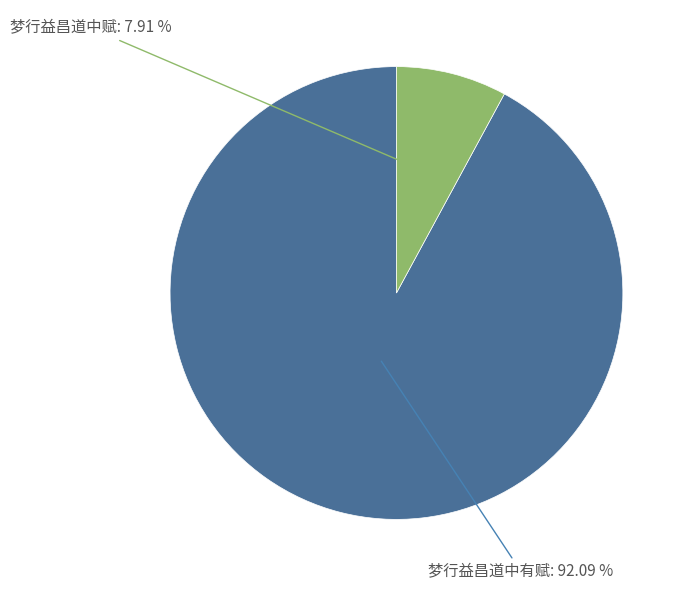

Is it true that 梦行益昌道中赋 is 8% of the pie?

True